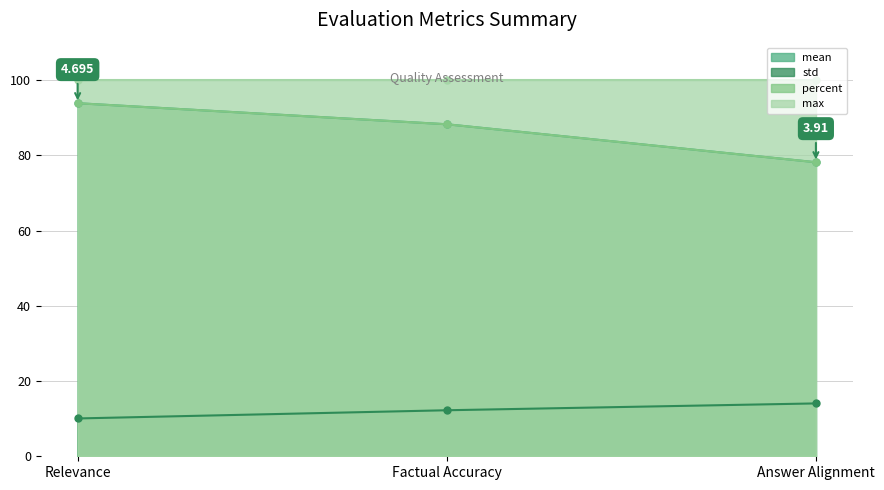

Reading left to right, extract all data points from this chart.

mean: Relevance=93.9	Factual Accuracy=88.3	Answer Alignment=78.2
std: Relevance=10.1	Factual Accuracy=12.2	Answer Alignment=14.1
percent: Relevance=93.9	Factual Accuracy=88.3	Answer Alignment=78.2